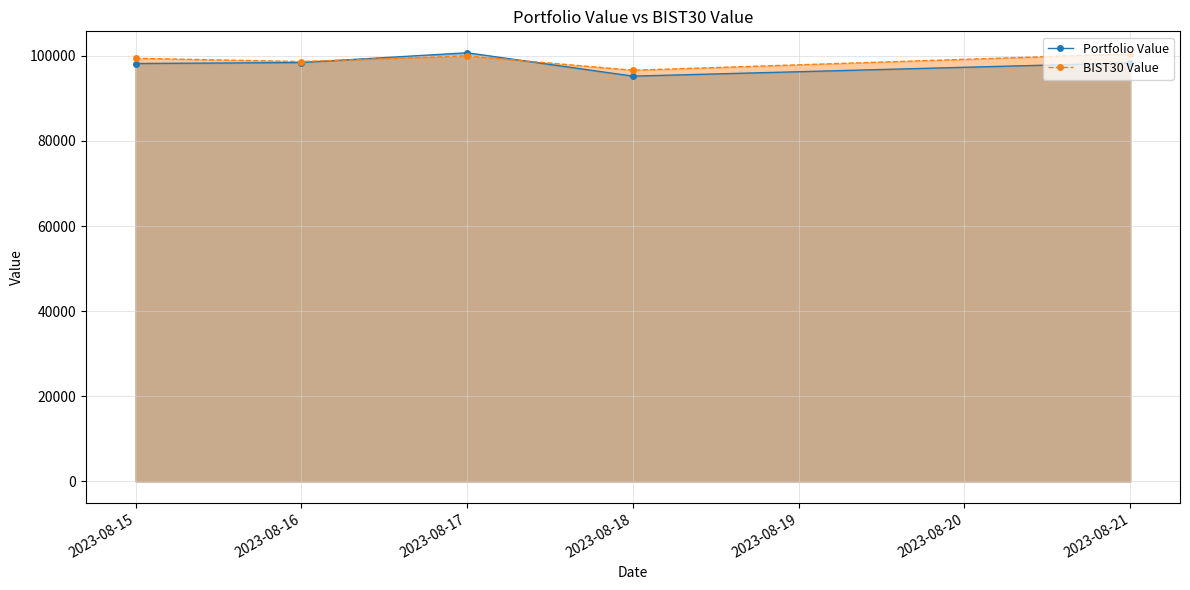

How many intersections are there between BIST30 Value and Portfolio Value?

2